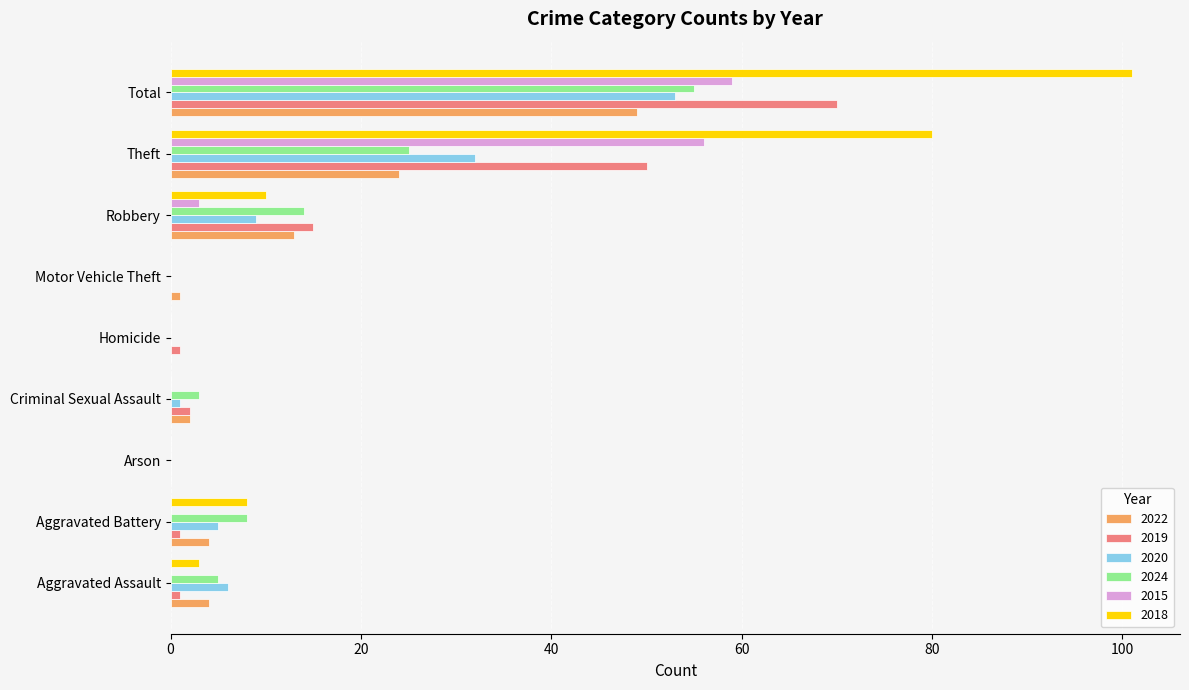

What is the sum of all 2018 values?

202